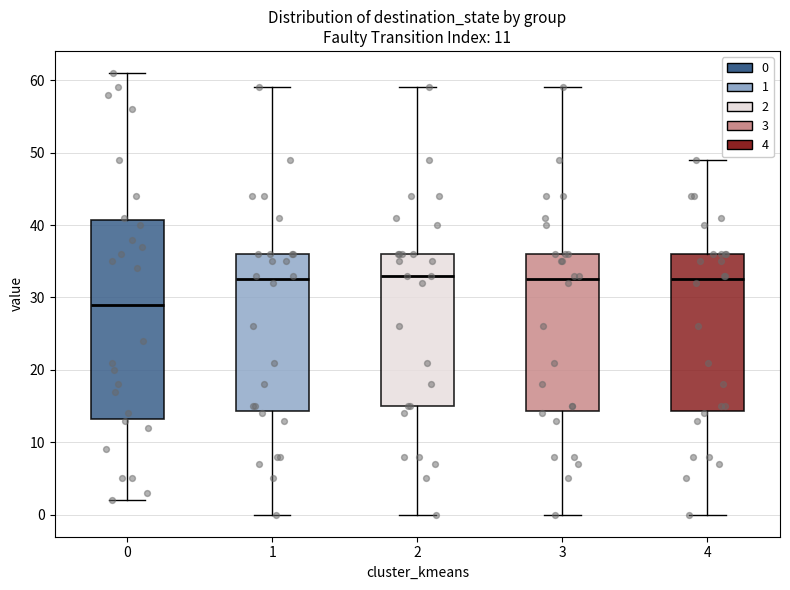

Reading left to right, read every box against the y-axis: the position of its median line, the range the box covers, and the ends of its whiskers. The values are not printed on the chart, so give them approximately, as read against the axis.

0: median 29, box 13 to 41, whiskers 2 to 61
1: median 33, box 14 to 36, whiskers 0 to 59
2: median 33, box 15 to 36, whiskers 0 to 59
3: median 33, box 14 to 36, whiskers 0 to 59
4: median 33, box 14 to 36, whiskers 0 to 49